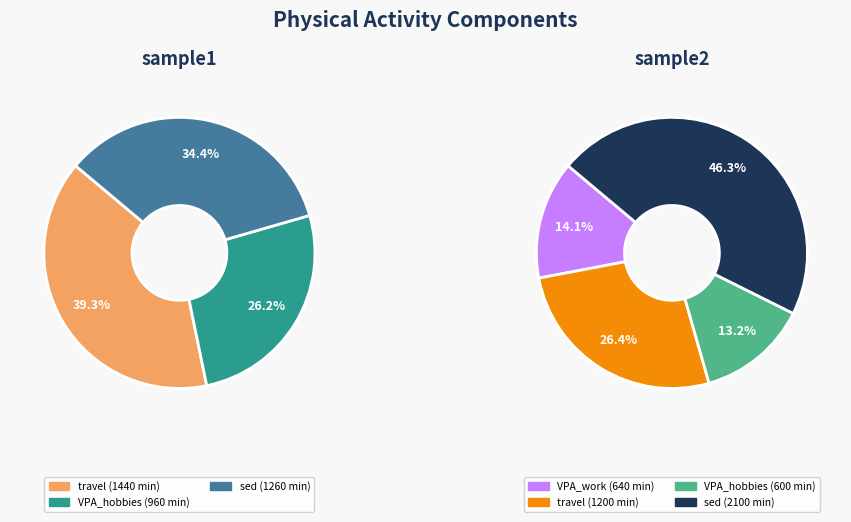

What is the largest slice in the pie chart?

sample2